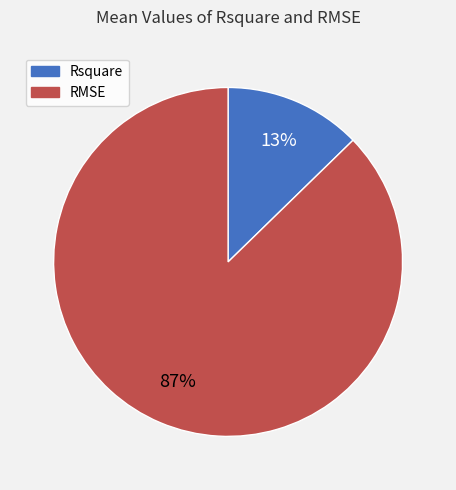

Combined, do Rsquare and RMSE account for over 50%?

Yes